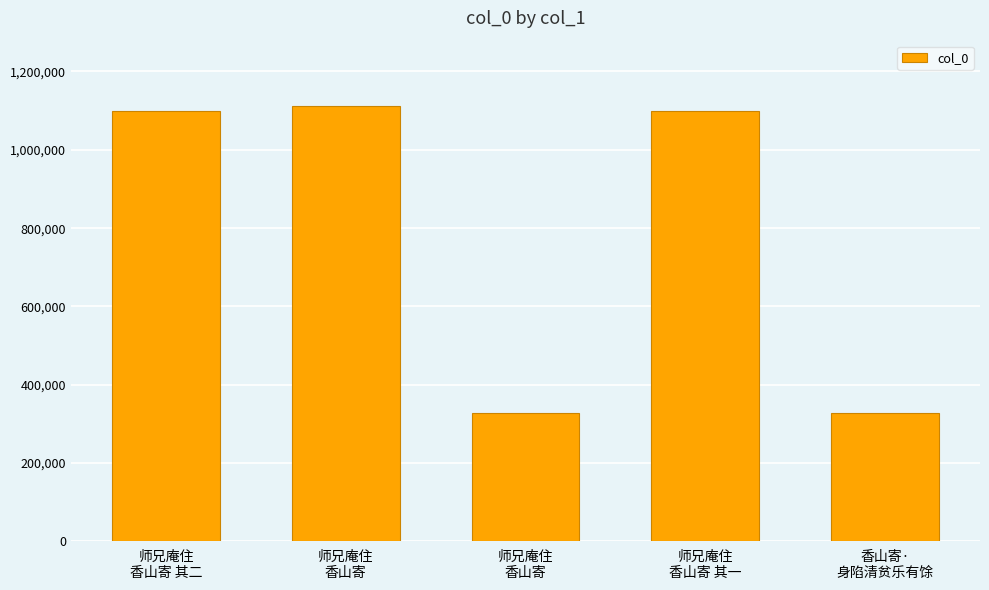

How many series are shown in this chart?

1